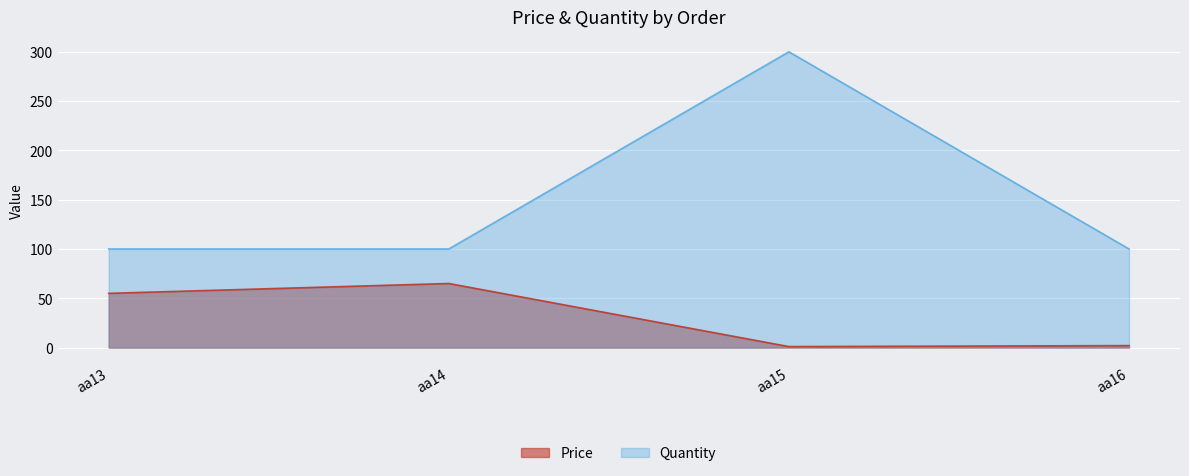

What is the average value of the Price series?

31